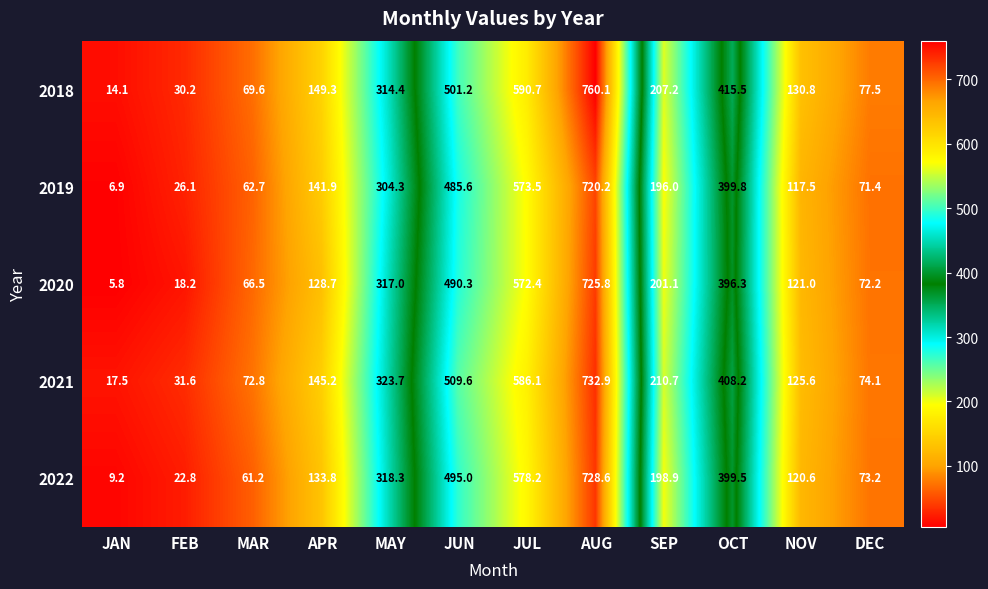

Which series has the widest spread of values?

2018